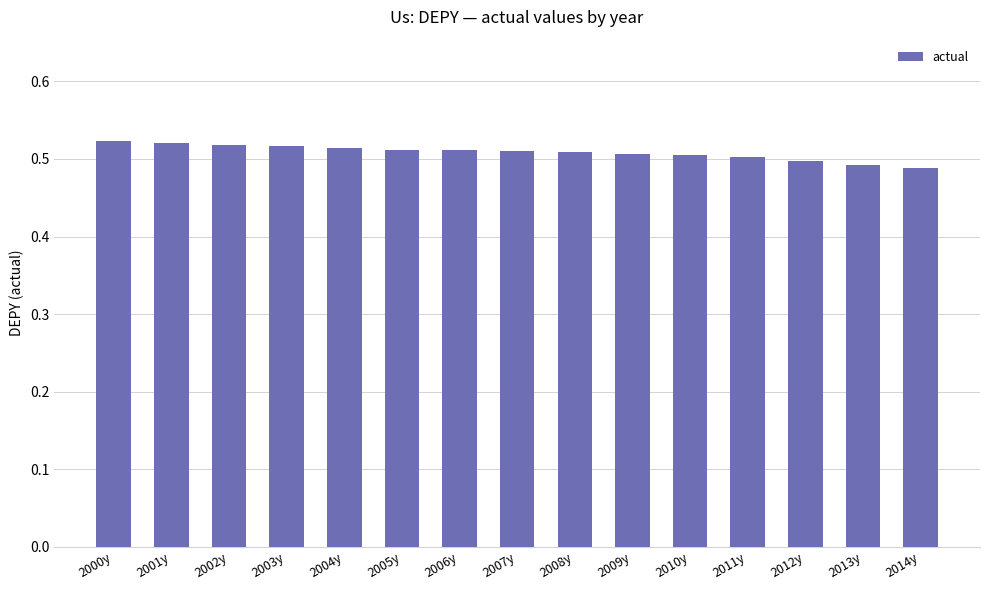

Which has a higher value, 2014y or 2004y?

2004y